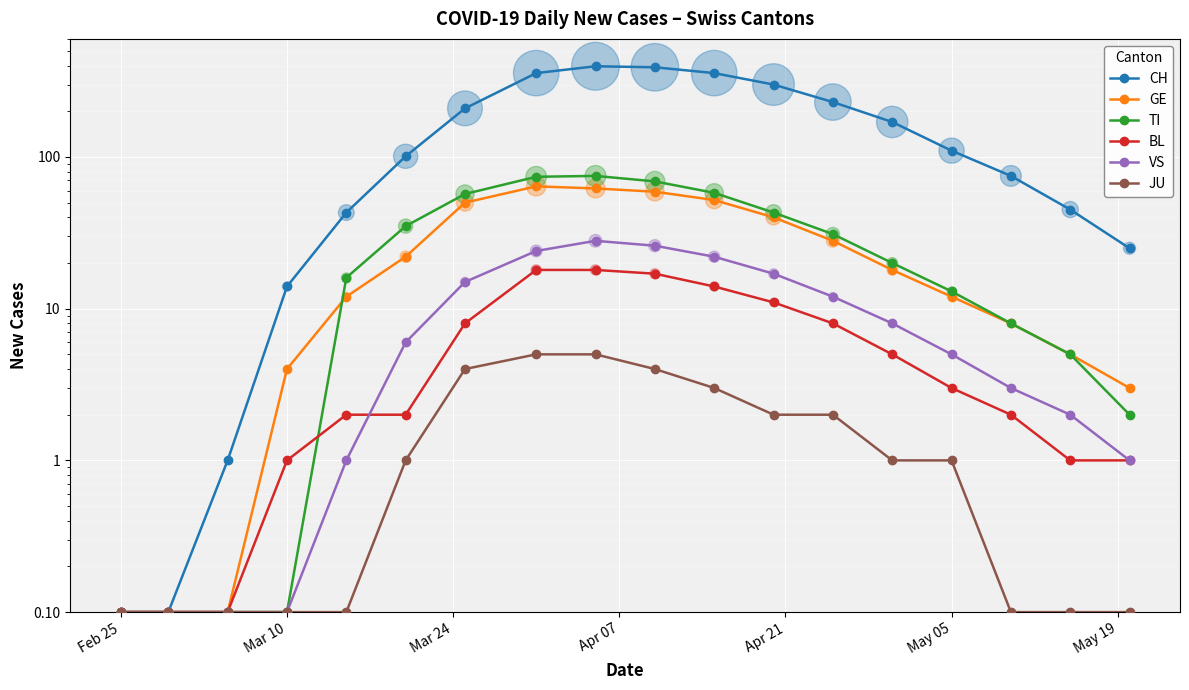

Which series has the largest total across all categories?

CH